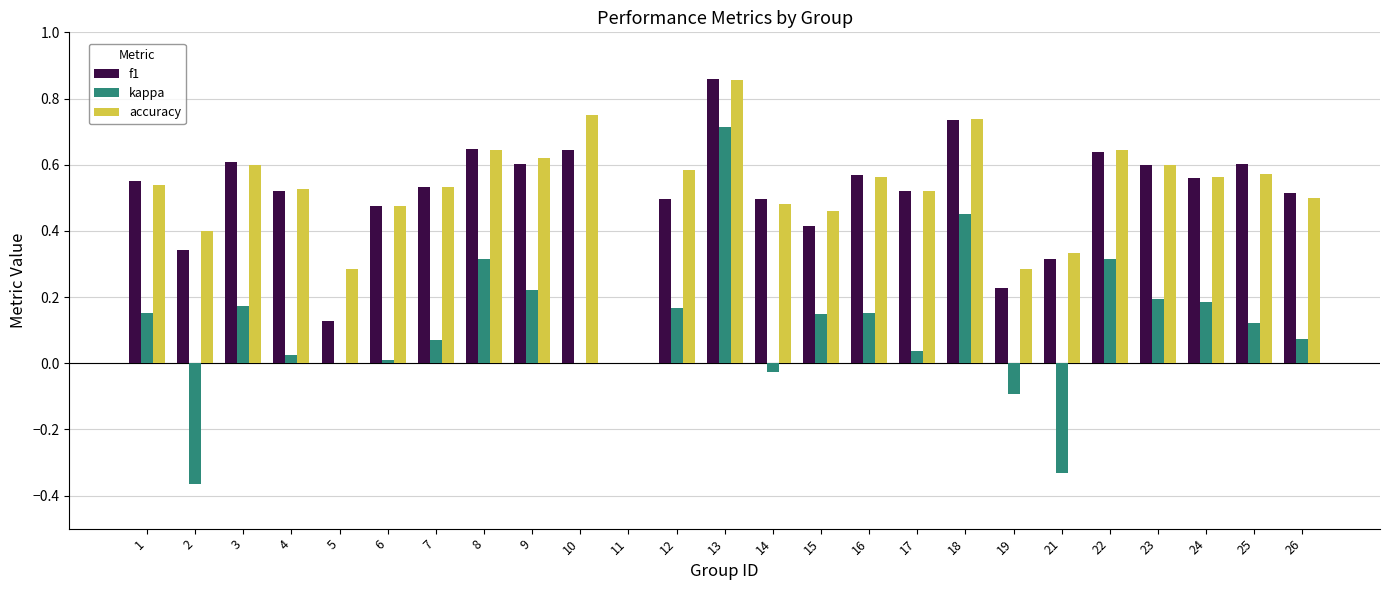

Which series changed the most between 4 and 22?

kappa